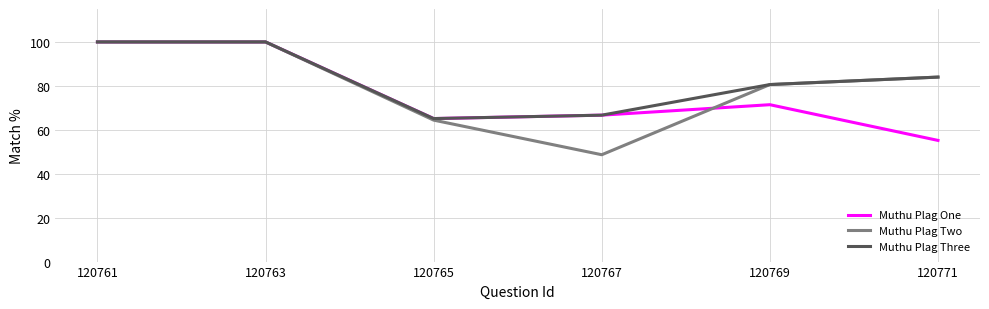

The Muthu Plag One series shows 55.2 at 120771. True or false?

True